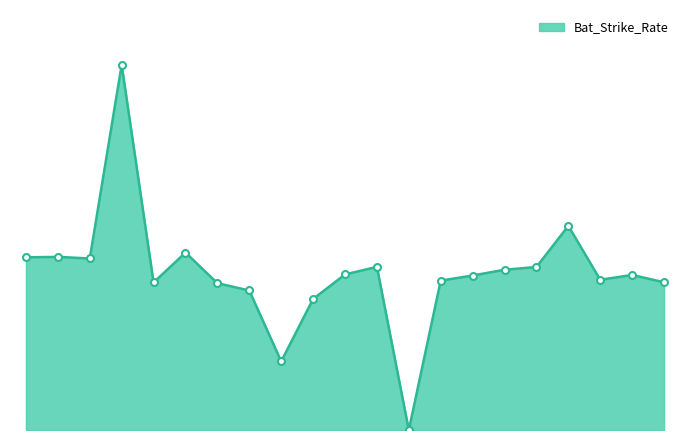

Is this an area chart (filled region under the line)?

Yes